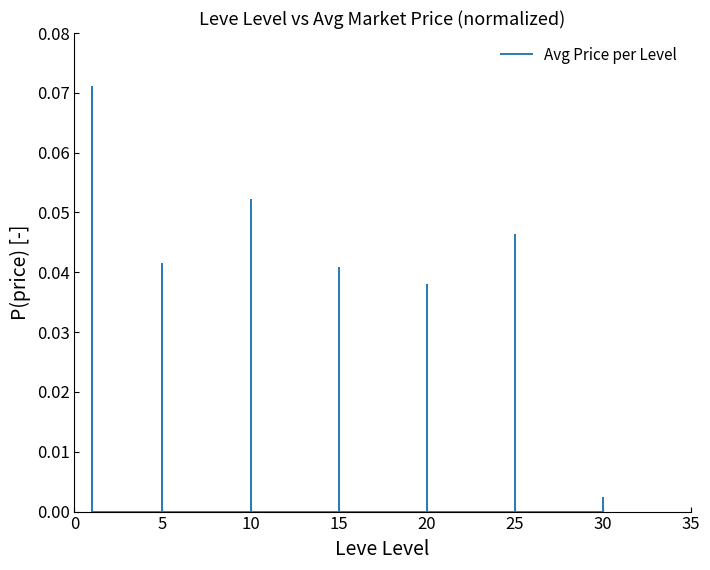

What is the greatest value displayed?

0.1